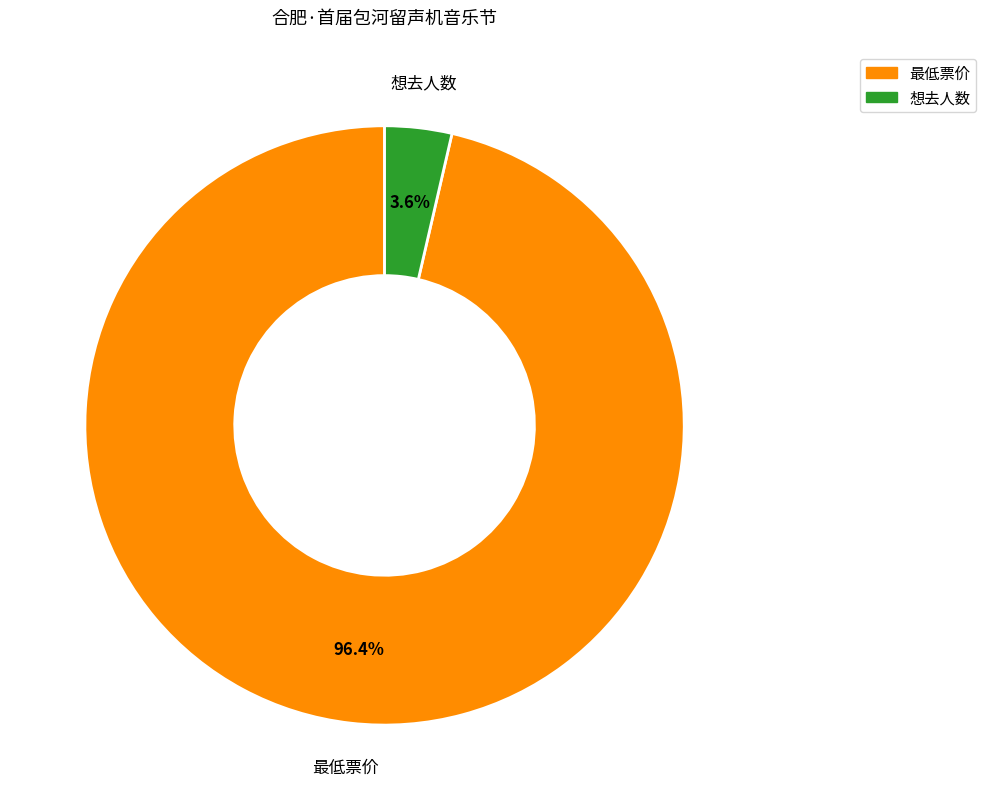

Between 最低票价 and 想去人数, which is larger?

最低票价